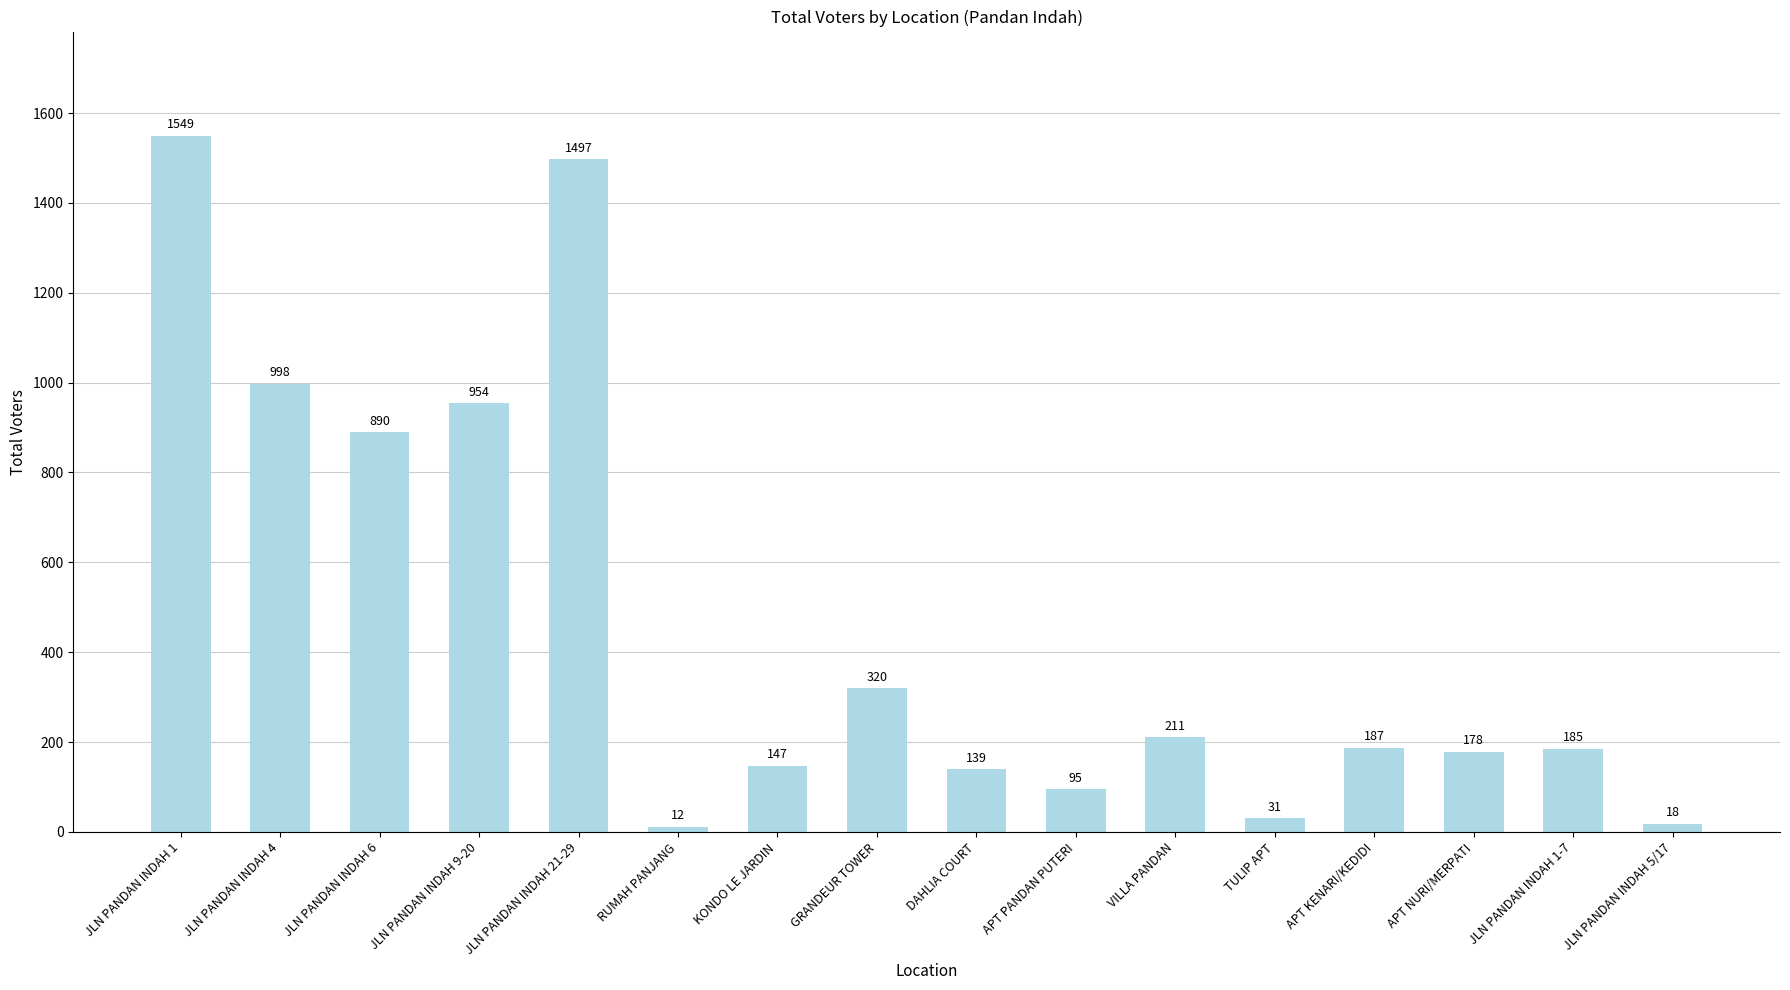

Reading left to right, extract all data points from this chart.

JLN PANDAN INDAH 1=1549	JLN PANDAN INDAH 4=998	JLN PANDAN INDAH 6=890	JLN PANDAN INDAH 9-20=954	JLN PANDAN INDAH 21-29=1497	RUMAH PANJANG=12	KONDO LE JARDIN=147	GRANDEUR TOWER=320	DAHLIA COURT=139	APT PANDAN PUTERI=95	VILLA PANDAN=211	TULIP APT=31	APT KENARI/KEDIDI=187	APT NURI/MERPATI=178	JLN PANDAN INDAH 1-7=185	JLN PANDAN INDAH 5/17=18